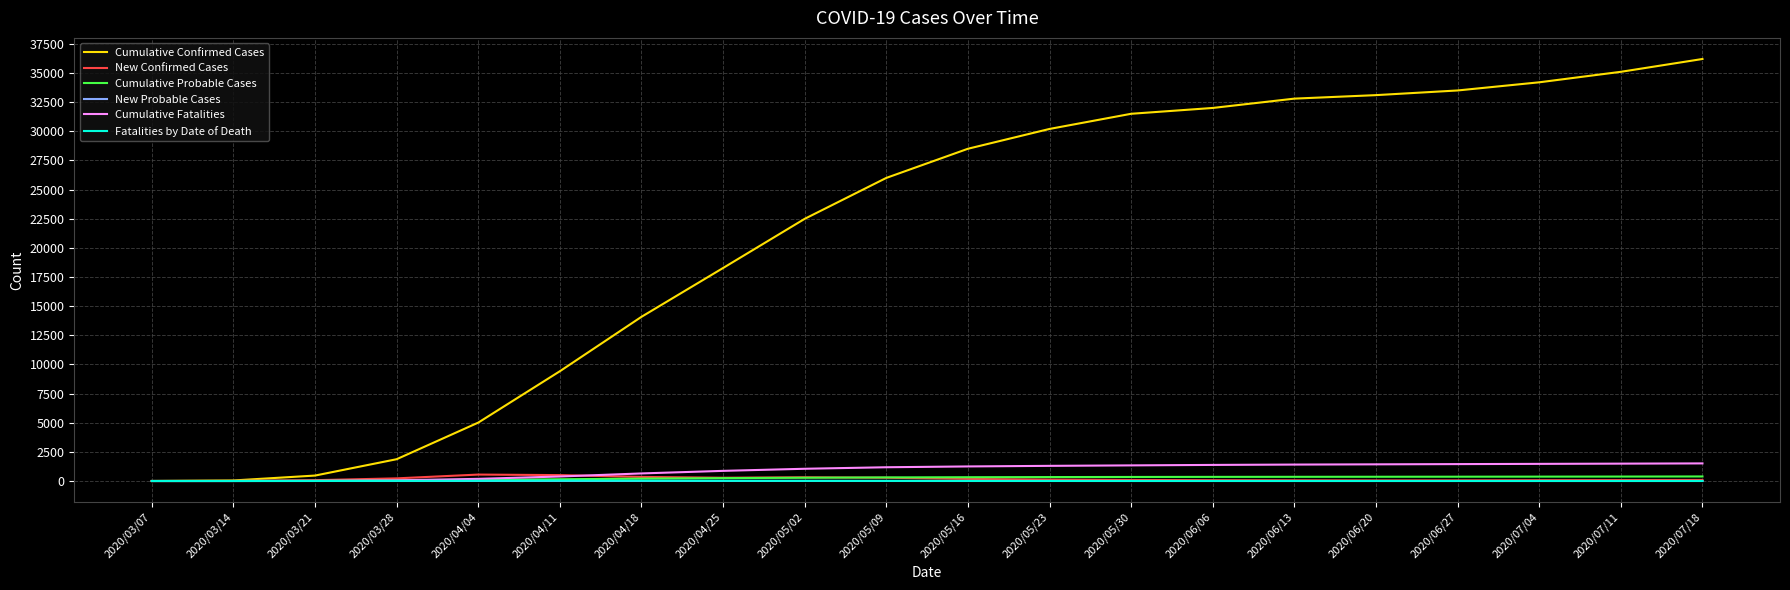

Which series has the widest spread of values?

Cumulative Confirmed Cases